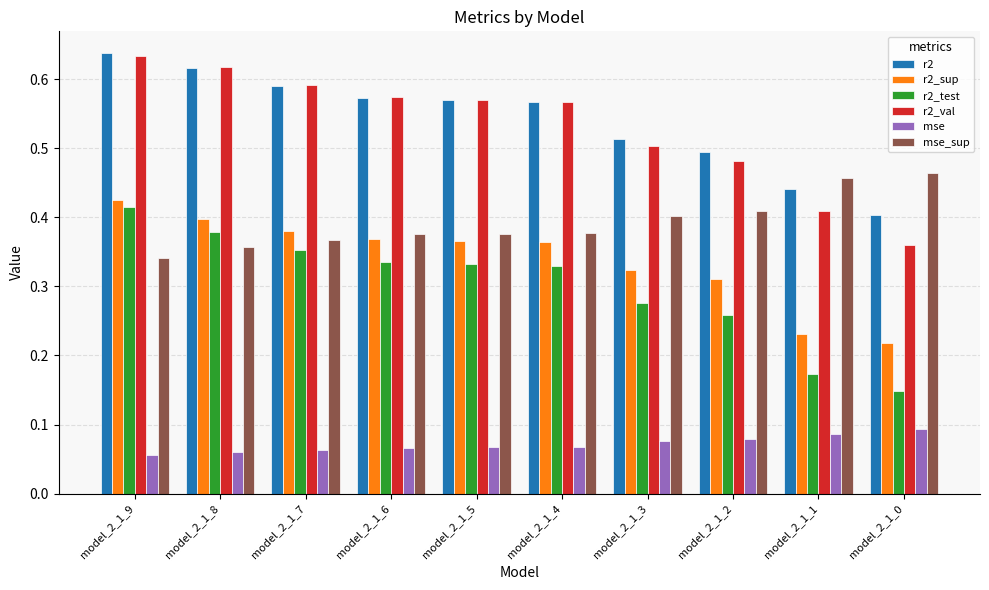

Which category has the highest value in the r2_test series?

model_2_1_9